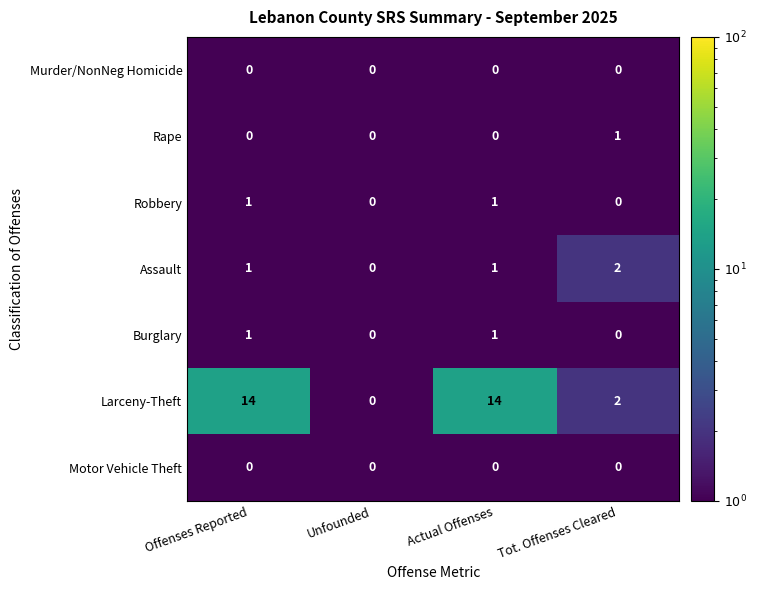

At which label does Assault reach its peak?

Tot. Offenses Cleared